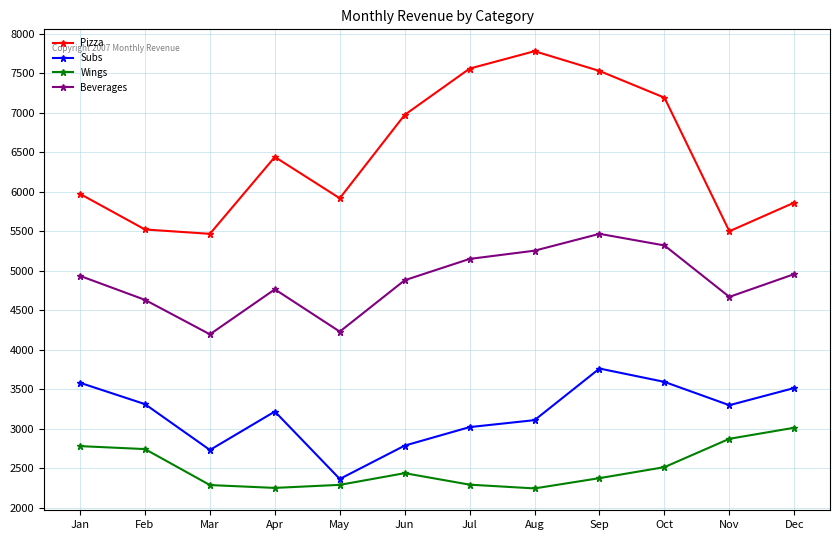

At which category does Subs reach its first local valley?

Mar